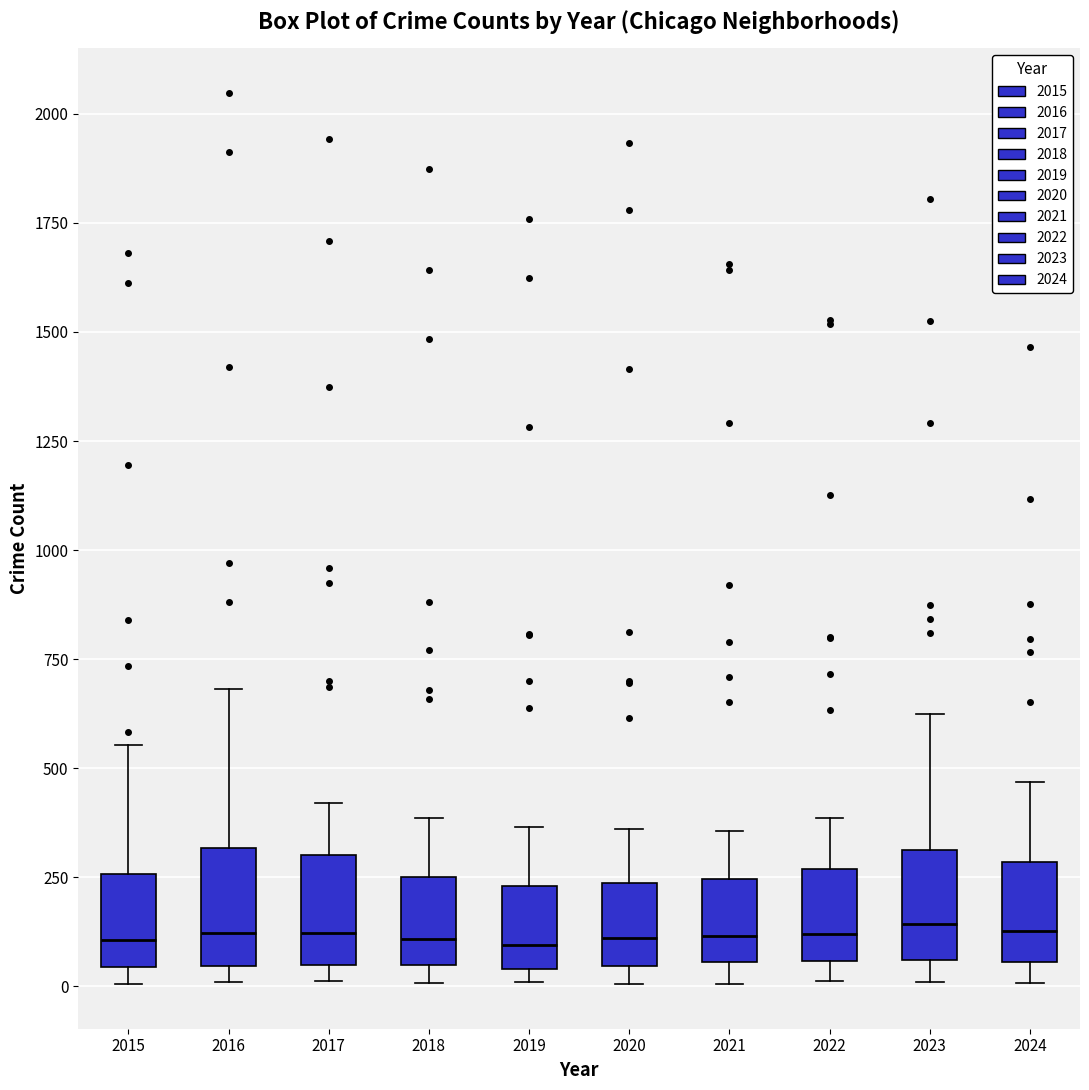

Reading left to right, read every box against the y-axis: the position of its median line, the range the box covers, and the ends of its whiskers. The values are not printed on the chart, so give them approximately, as read against the axis.

2015: median 100, box 50 to 250, whiskers 0 to 550
2016: median 100, box 50 to 300, whiskers 0 to 700
2017: median 100, box 50 to 300, whiskers 0 to 400
2018: median 100, box 50 to 250, whiskers 0 to 400
2019: median 100, box 50 to 250, whiskers 0 to 350
2020: median 100, box 50 to 250, whiskers 0 to 350
2021: median 100, box 50 to 250, whiskers 0 to 350
2022: median 100, box 50 to 250, whiskers 0 to 400
2023: median 150, box 50 to 300, whiskers 0 to 600
2024: median 150, box 50 to 300, whiskers 0 to 450